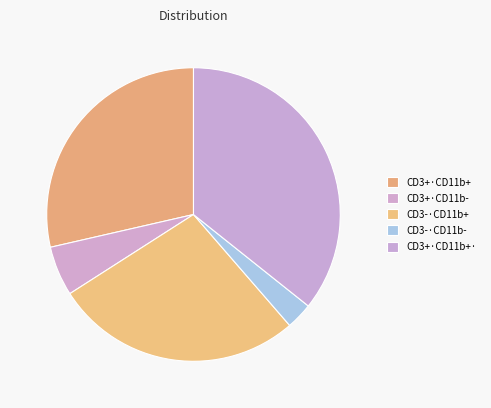

Count the number of slices in the pie.

5